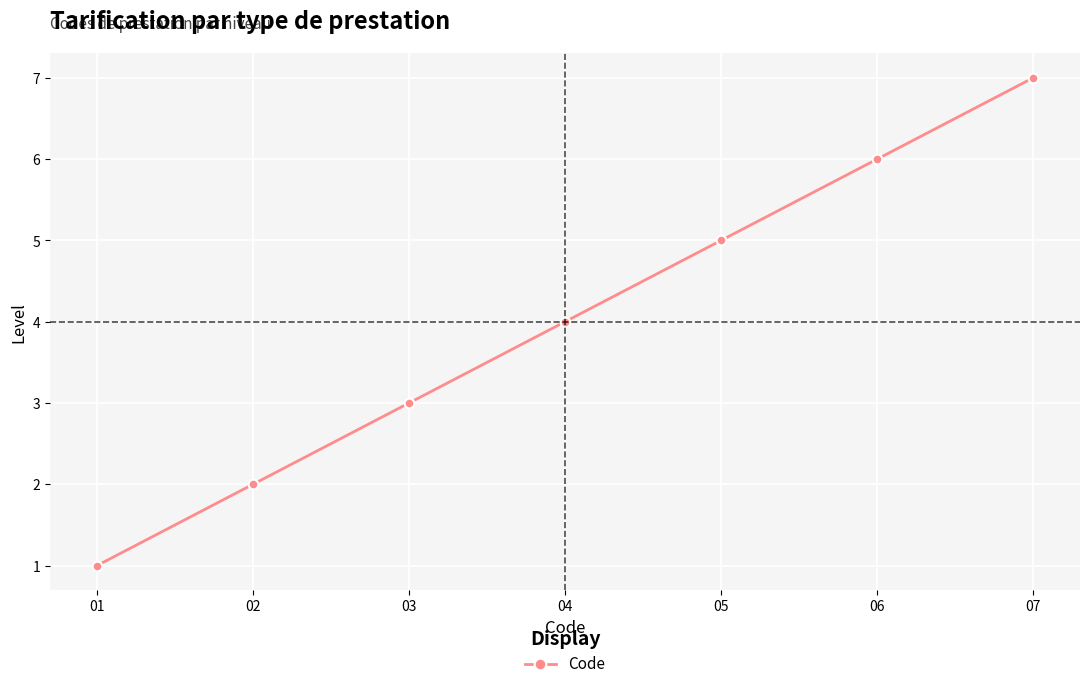

Reading left to right, extract all data points from this chart.

1	2	3	4	5	6	7